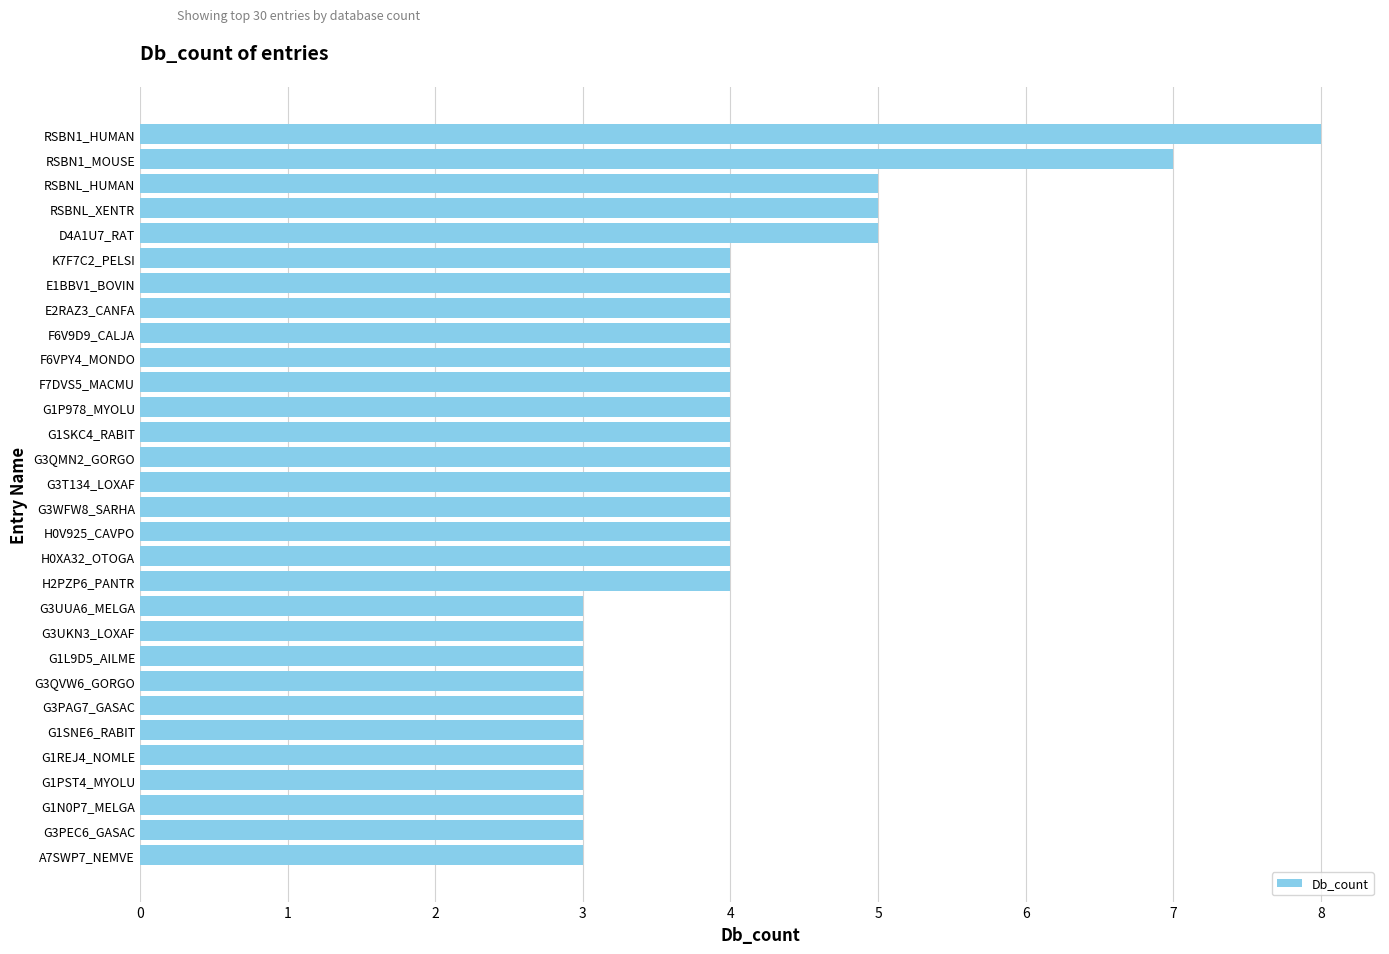

What is the difference between the maximum and minimum values?

5